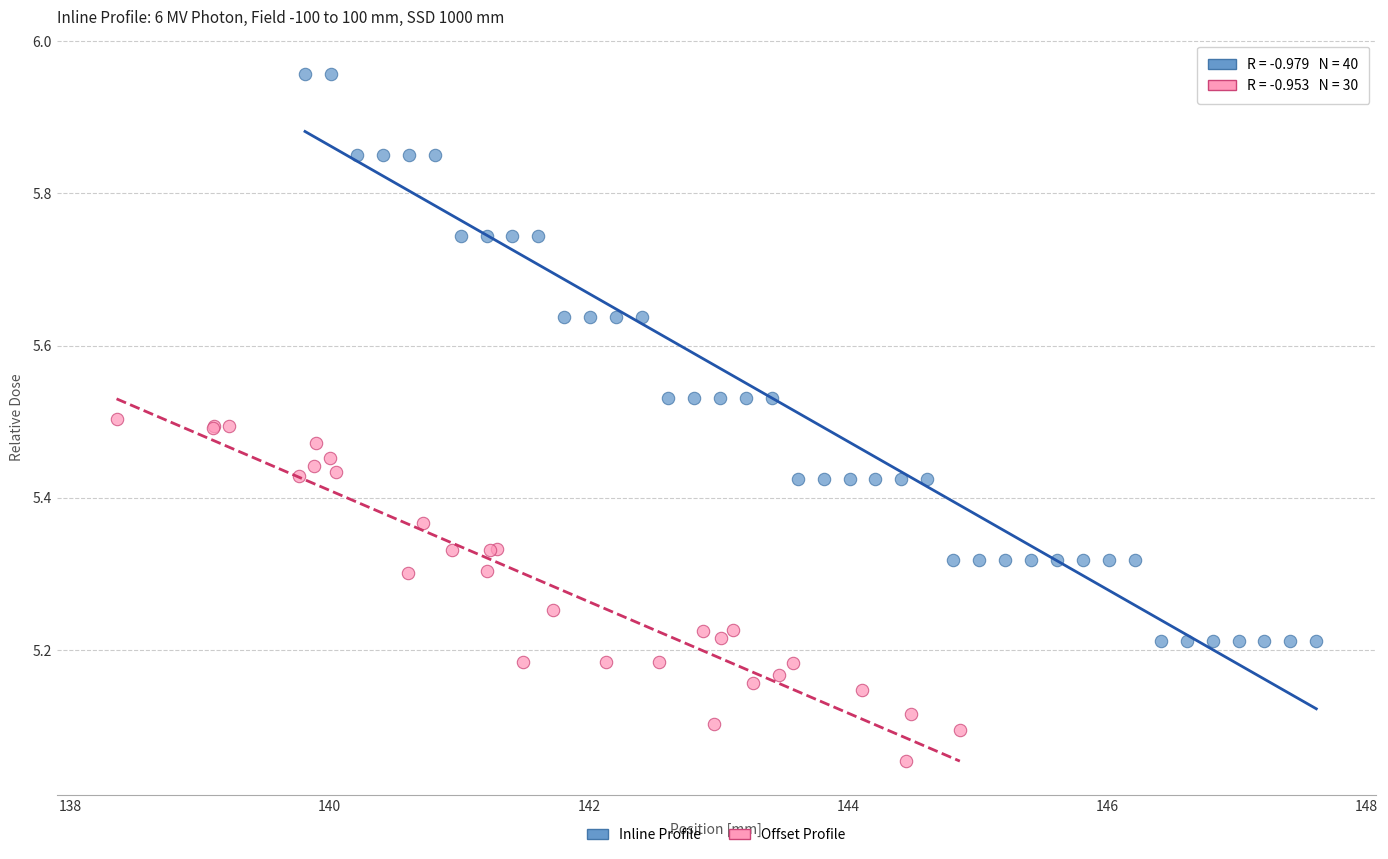

Which series has the widest spread of Y values?

Inline Profile